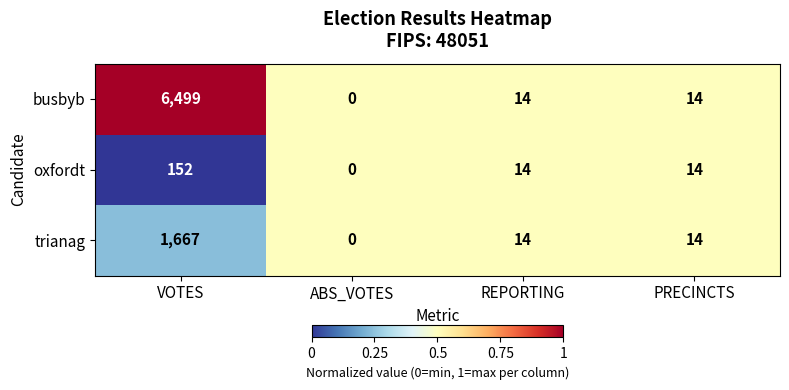

The value of trianag at PRECINCTS is 21. True or false?

False